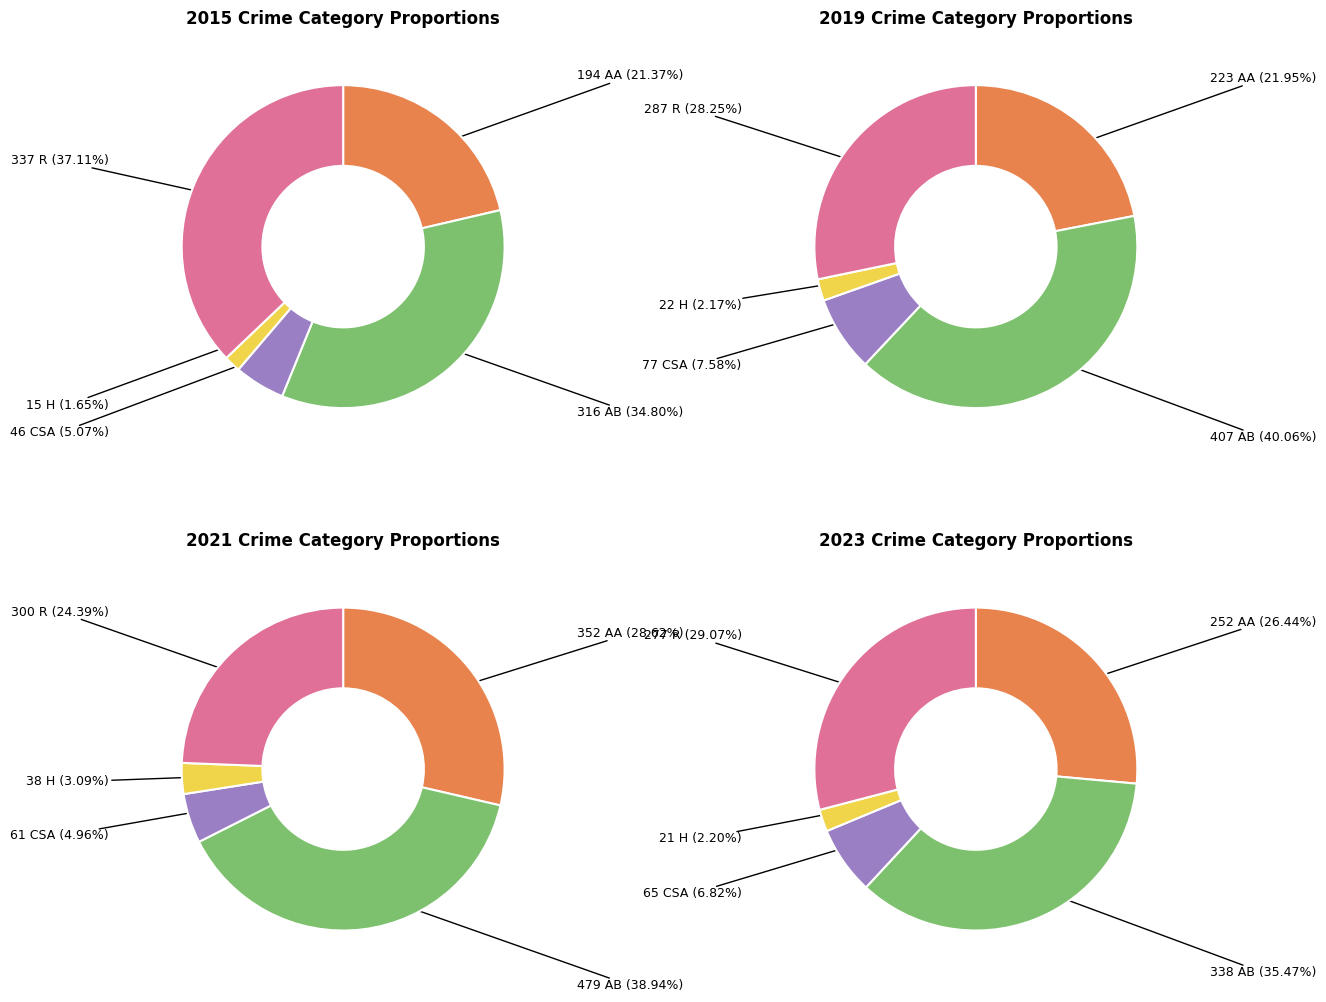

Which series has the widest spread of values?

2021